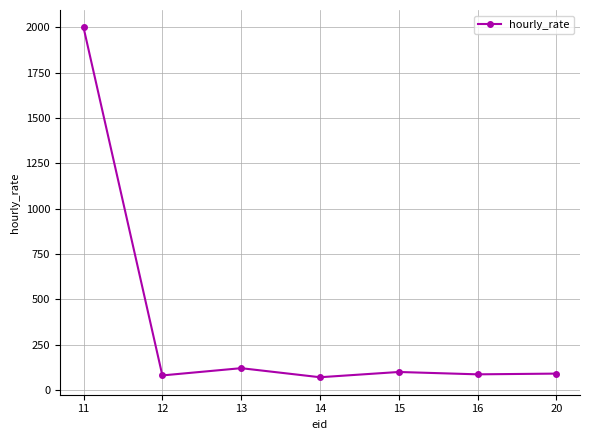

Approximately how many times larger is the value at 12 compared to 13?

0.7